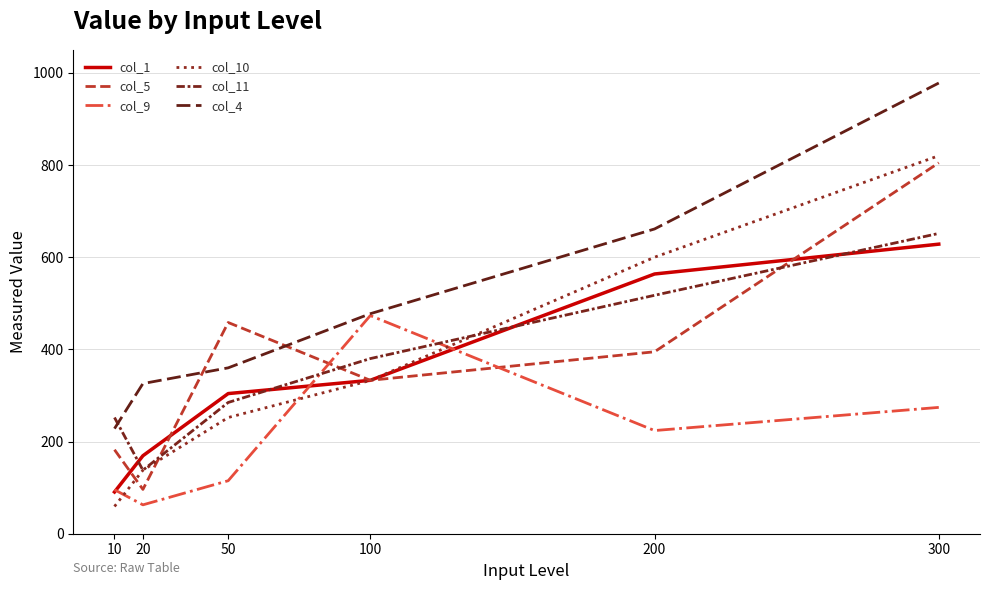

How many categories are shown in the chart?

6